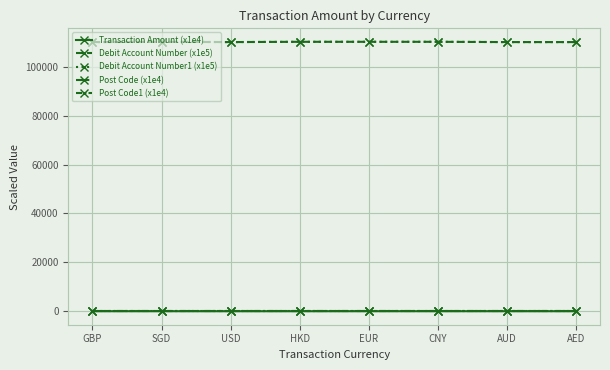

Which series has the largest total across all categories?

Debit Account Number (x1e5)